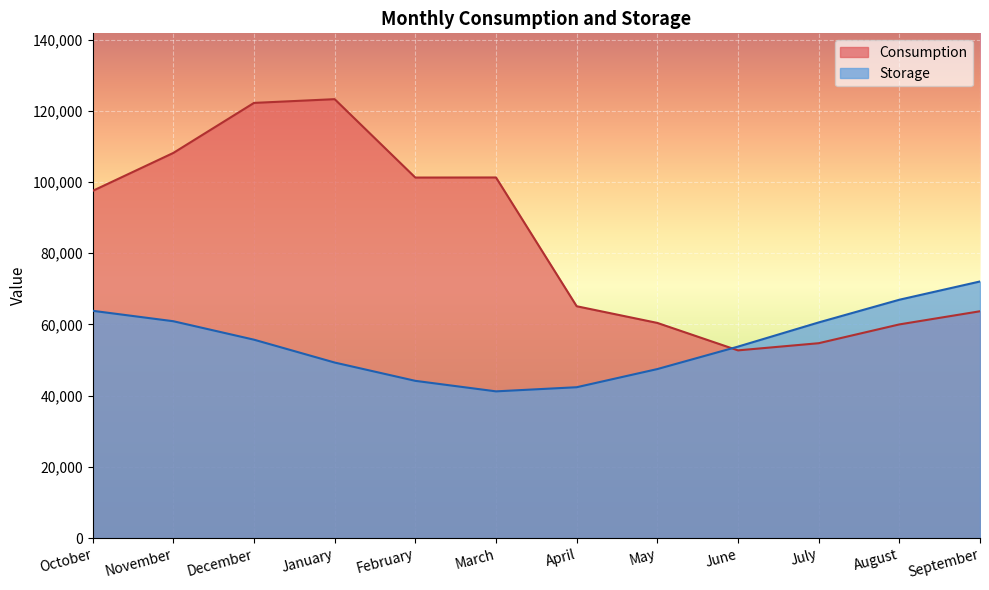

At which label does Storage first exceed 55705?

October